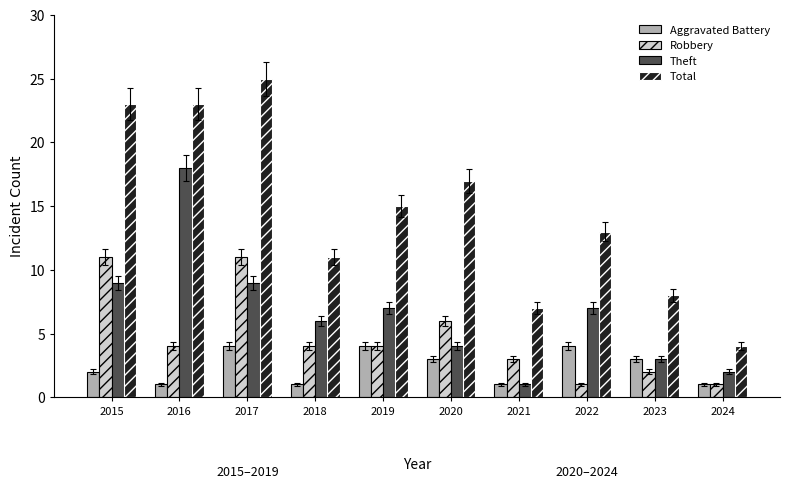

How many data points does each series have?

10